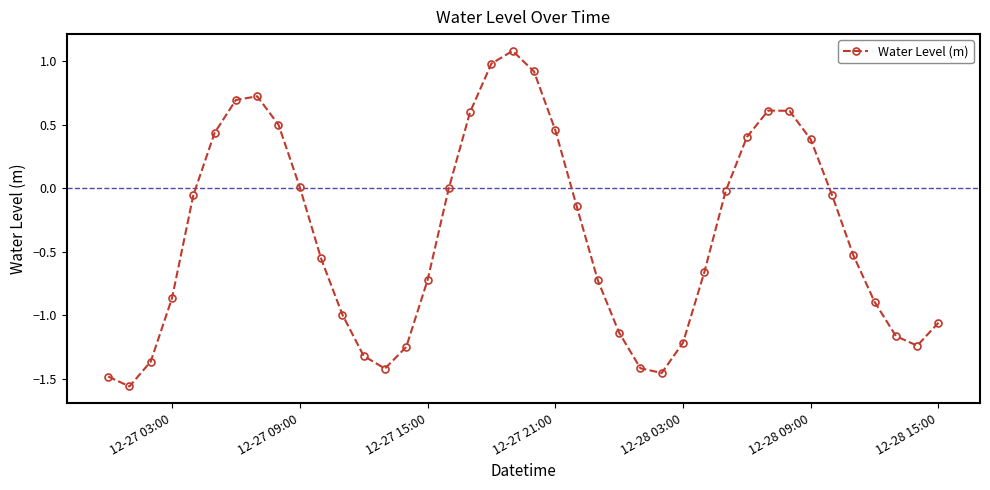

What is the maximum value shown in the chart?

1.1